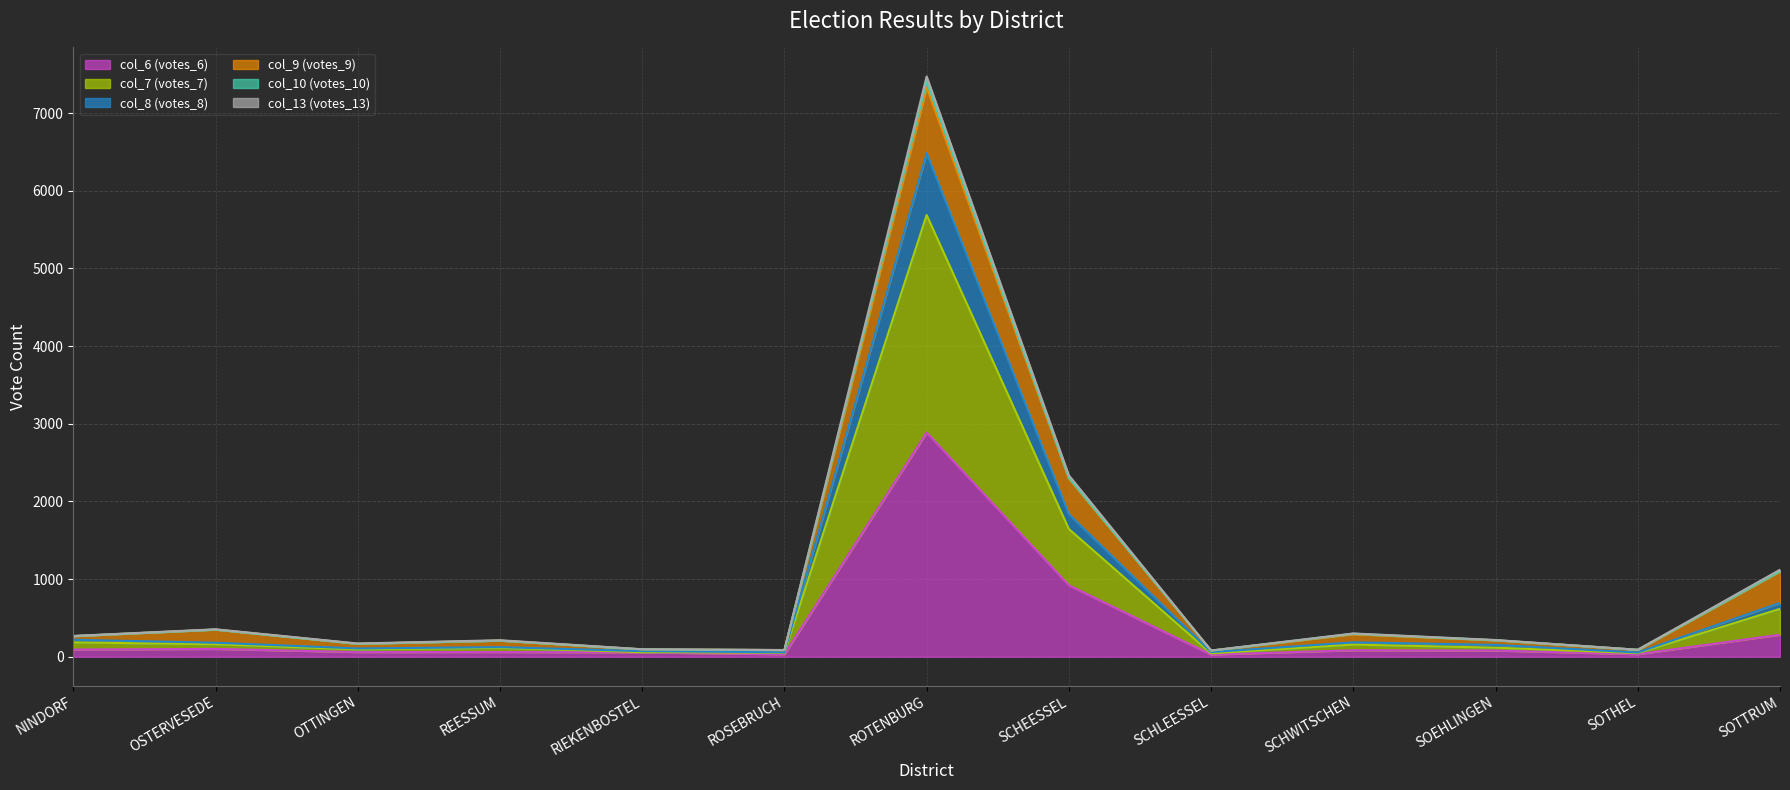

At which category is the sum across all series the highest?

ROTENBURG